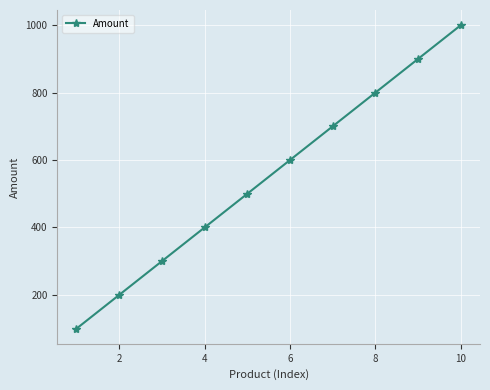

What is the value of the 4th point from the left?

400